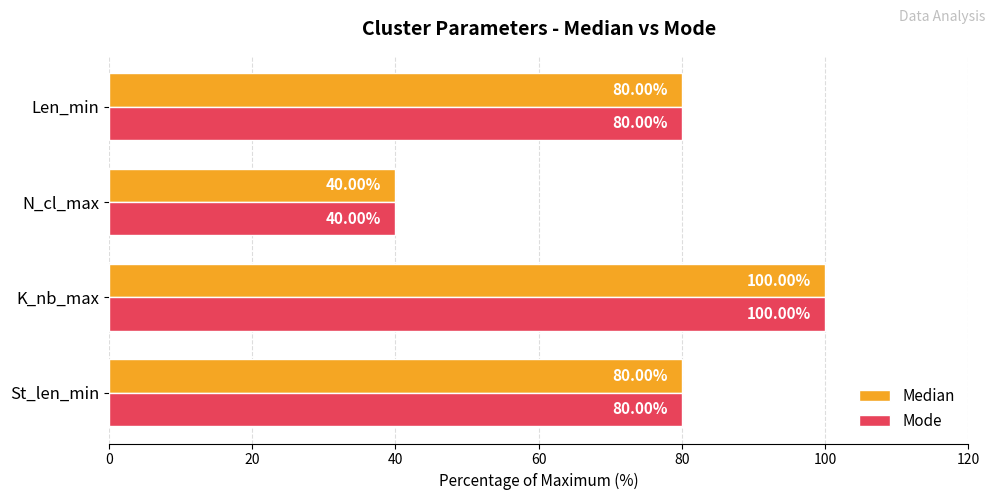

Which category has the highest value in the Median series?

K_nb_max